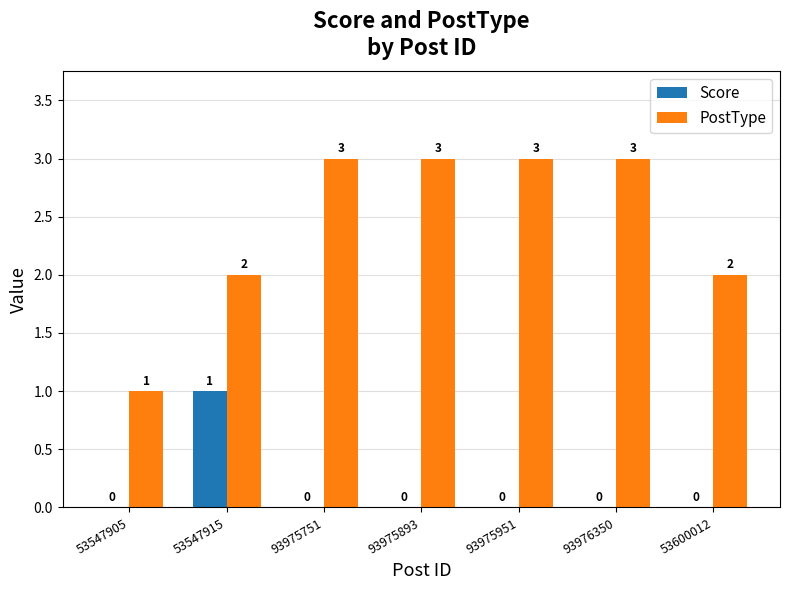

What are all the series names shown in the legend?

Score, PostType